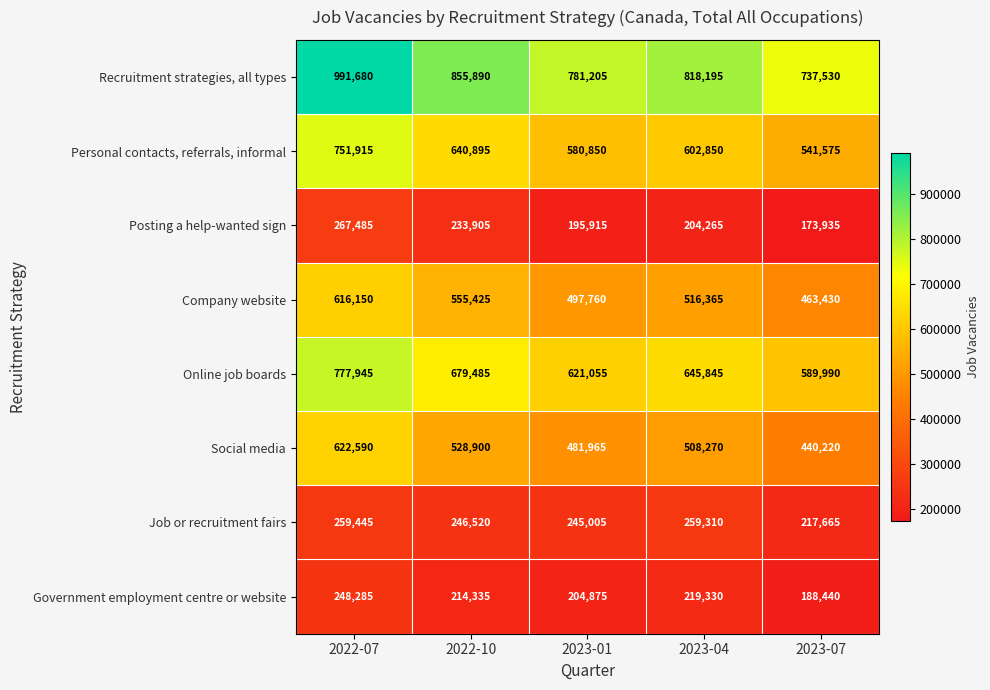

True or false: Social media has a value of 440220 at 2023-07.

True